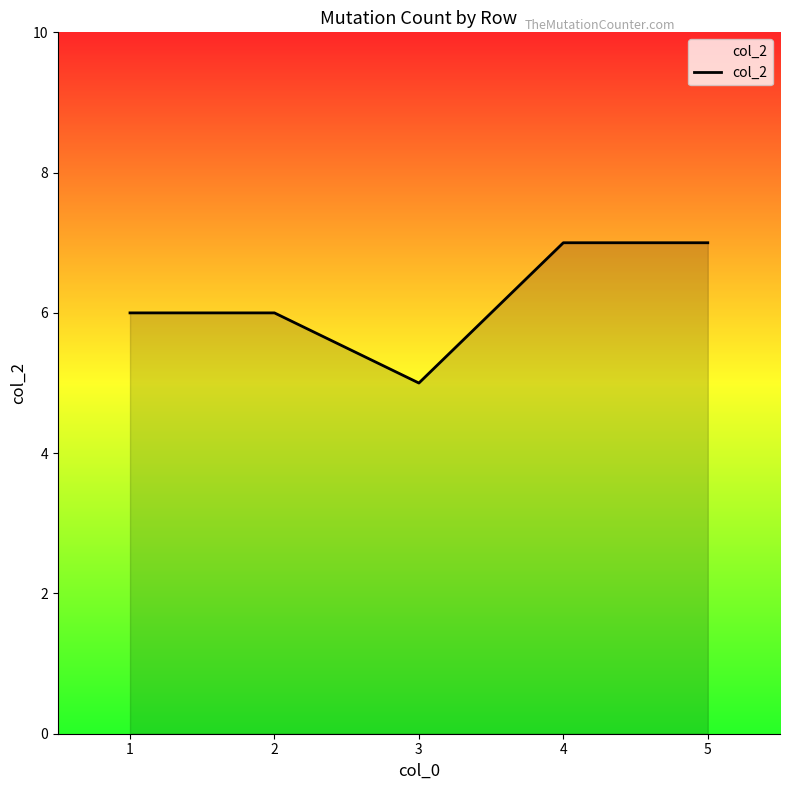

What is the change in value from 3 to 4?

+2